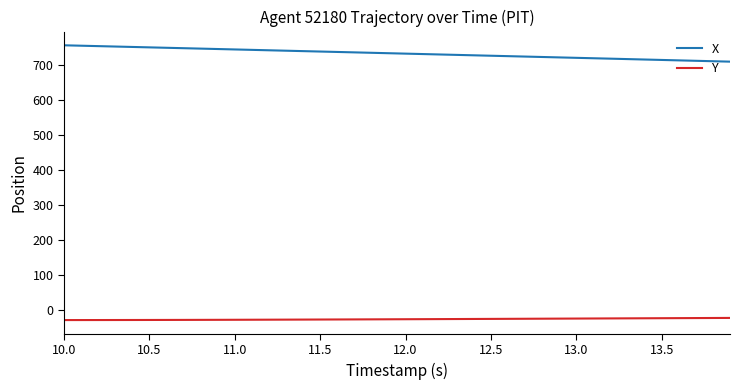

What is the difference between the maximum and minimum values in the X series?

46.7